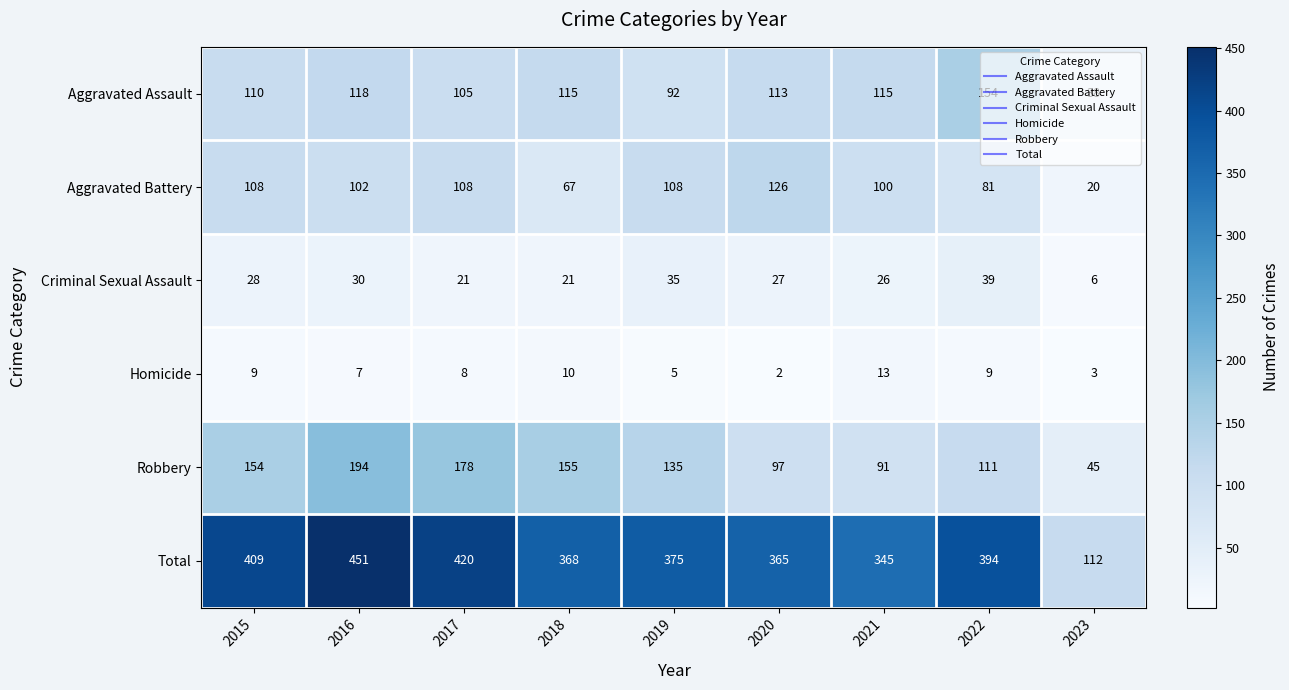

What is the minimum value for Criminal Sexual Assault?

6